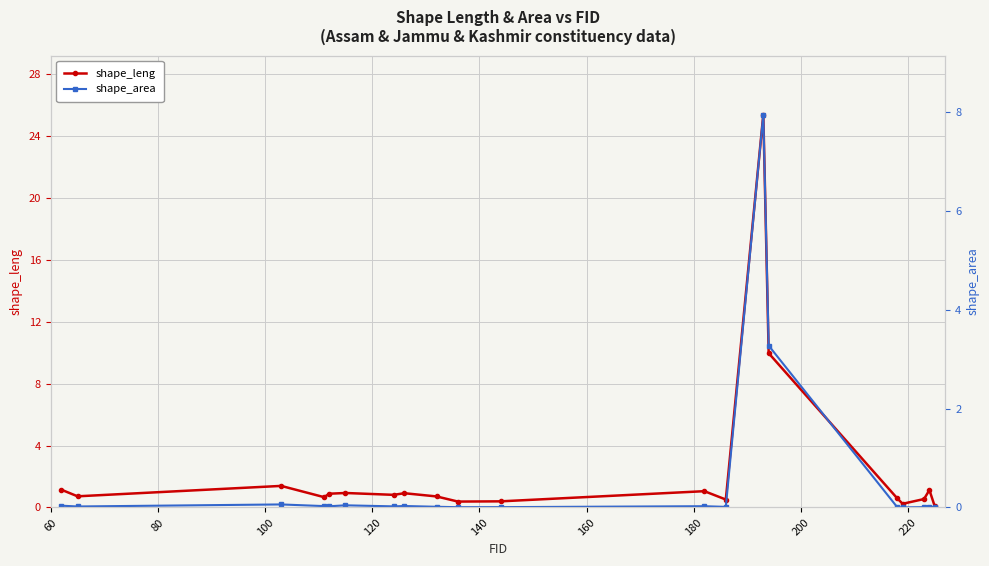

How many lines are shown in the chart?

2